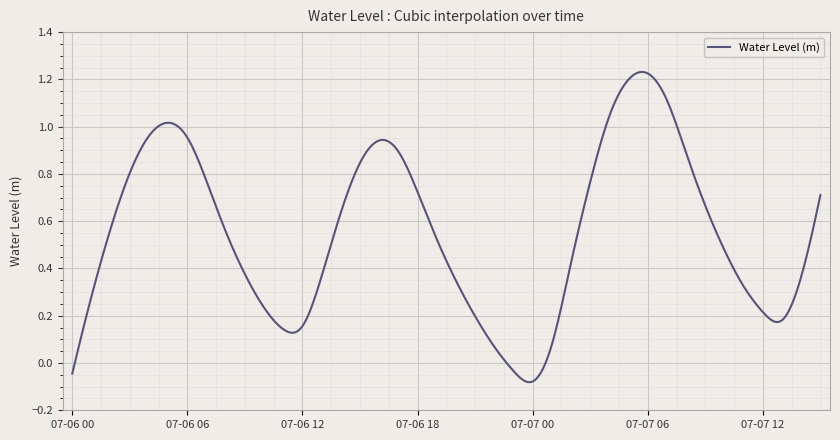

What is the difference between the maximum and minimum values?

1.3